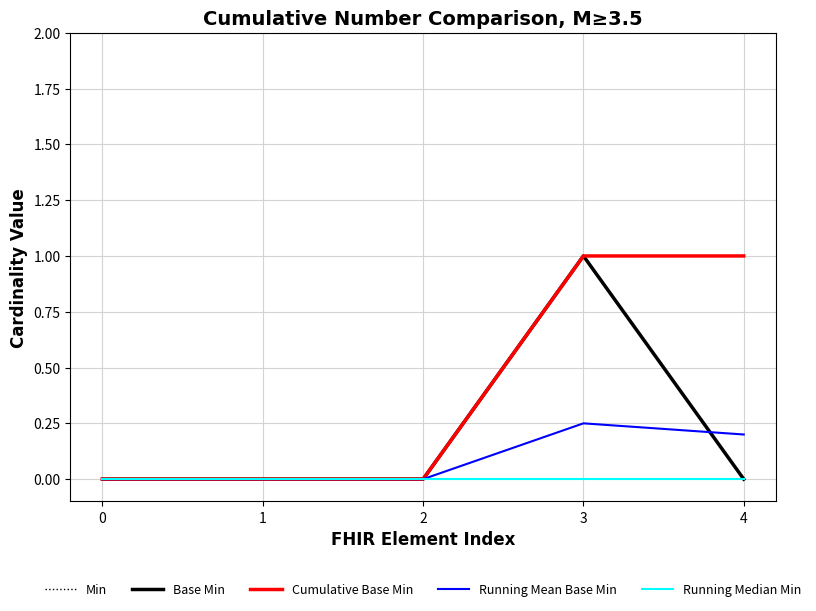

Reading left to right, extract all data points from this chart.

Min: 0.0	0.0	0.0	1.0	0.0
Base Min: 0.0	0.0	0.0	1.0	0.0
Cumulative Base Min: 0.0	0.0	0.0	1.0	1.0
Running Mean Base Min: 0.0	0.0	0.0	0.2	0.2
Running Median Min: 0.0	0.0	0.0	0.0	0.0